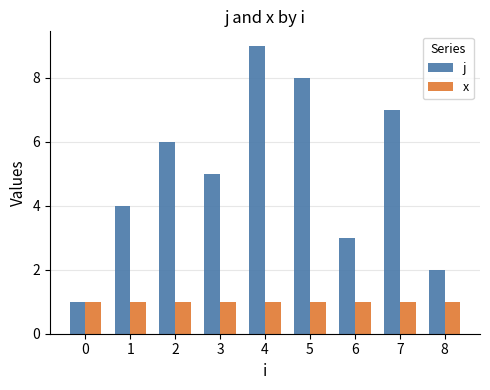

Which label corresponds to the largest value in the chart?

4